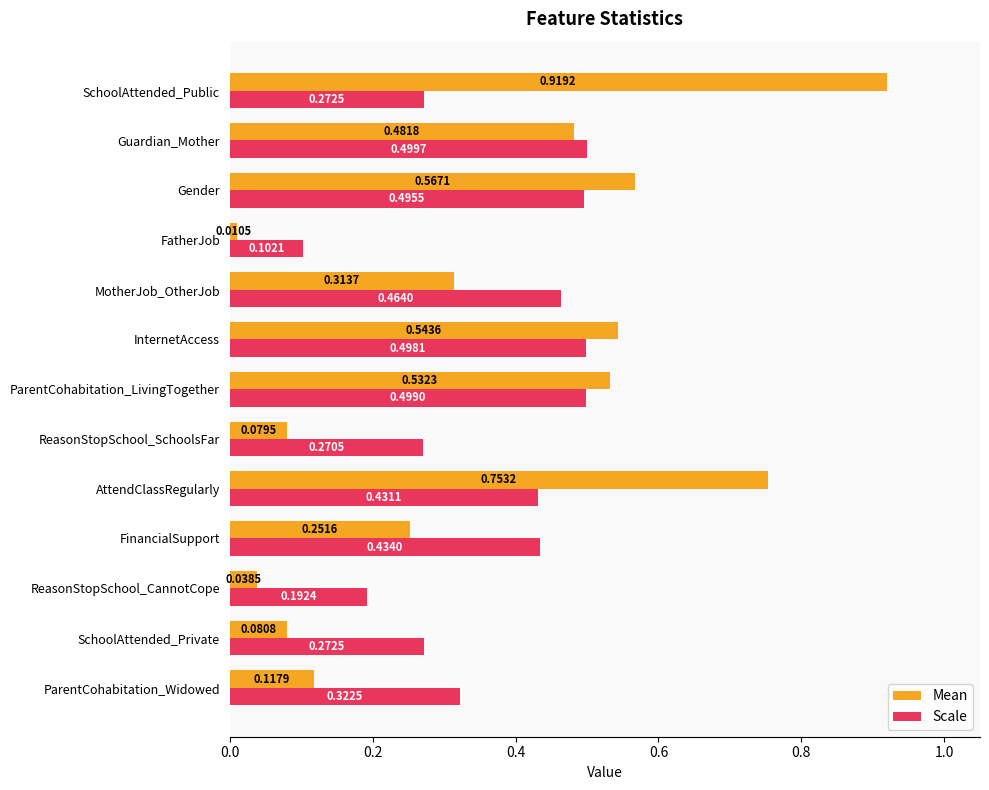

Rank the series by their maximum value, from highest to lowest.

Mean, Scale